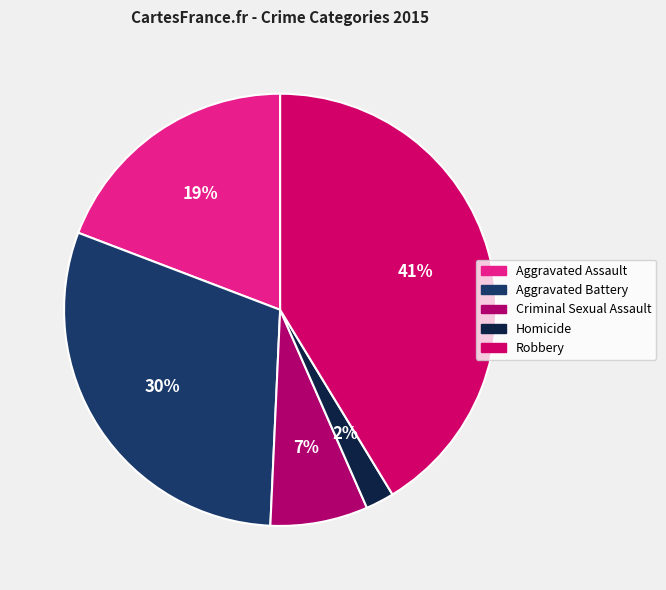

Is it true that Homicide is 16% of the pie?

False